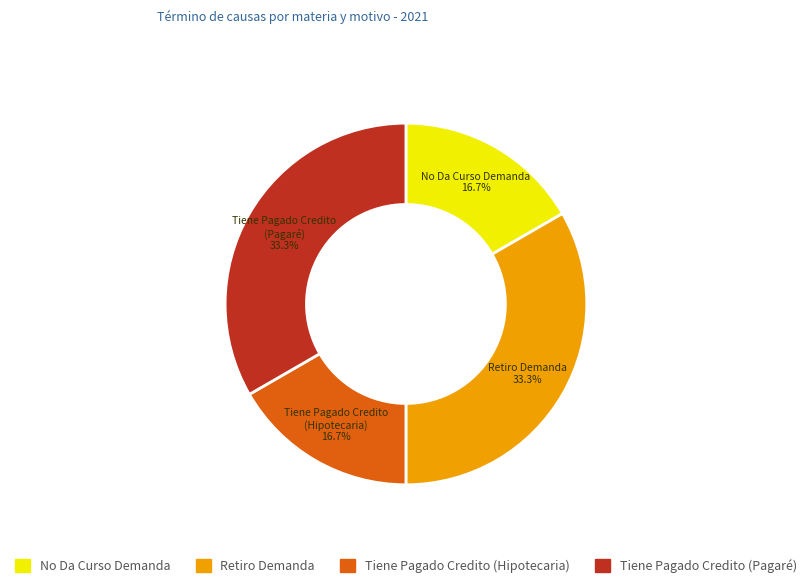

To the nearest percent, what is the difference between the largest and smallest slice percentages?

17%